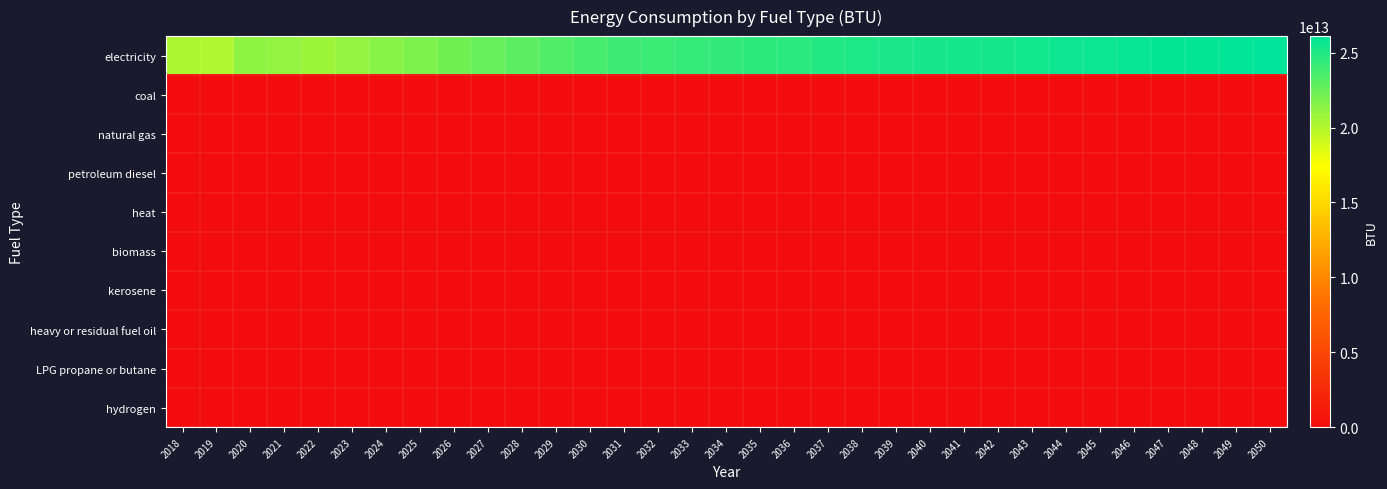

Reading right to left, extract all data points from this chart.

electricity: 2050=26104234504906.6	2049=26033930589130.7	2048=25933356931840.1	2047=25852637621134.5	2046=25749134634019.9	2045=25681109085884.9	2044=25605271991552.6	2043=25472475706198.0	2042=25308758717145.8	2041=25340981345209.8	2040=25249521158482.8	2039=25163594150312.2	2038=25055534427915.9	2037=24925016510202.3	2036=24647055658014.2	2035=24536717567977.0	2034=24411407347728.2	2033=24310508209346.1	2032=24114243111138.4	2031=24005206945467.4	2030=23678749410637.6	2029=23350664470350.0	2028=22979290544885.6	2027=22566580520793.6	2026=22216688347371.8	2025=21816346604759.0	2024=21418608710878.6	2023=21085967035309.2	2022=20708734450196.8	2021=21072622310555.4	2020=21167337308198.0	2019=20092273262791.3	2018=20191870476807.2
coal: 2050=0.0	2049=0.0	2048=0.0	2047=0.0	2046=0.0	2045=0.0	2044=0.0	2043=0.0	2042=0.0	2041=0.0	2040=0.0	2039=0.0	2038=0.0	2037=0.0	2036=0.0	2035=0.0	2034=0.0	2033=0.0	2032=0.0	2031=0.0	2030=0.0	2029=0.0	2028=0.0	2027=0.0	2026=0.0	2025=0.0	2024=0.0	2023=0.0	2022=0.0	2021=0.0	2020=0.0	2019=0.0	2018=0.0
natural gas: 2050=0.0	2049=0.0	2048=0.0	2047=0.0	2046=0.0	2045=0.0	2044=0.0	2043=0.0	2042=0.0	2041=0.0	2040=0.0	2039=0.0	2038=0.0	2037=0.0	2036=0.0	2035=0.0	2034=0.0	2033=0.0	2032=0.0	2031=0.0	2030=0.0	2029=0.0	2028=0.0	2027=0.0	2026=0.0	2025=0.0	2024=0.0	2023=0.0	2022=0.0	2021=0.0	2020=0.0	2019=0.0	2018=0.0
petroleum diesel: 2050=0.0	2049=0.0	2048=0.0	2047=0.0	2046=0.0	2045=0.0	2044=0.0	2043=0.0	2042=0.0	2041=0.0	2040=0.0	2039=0.0	2038=0.0	2037=0.0	2036=0.0	2035=0.0	2034=0.0	2033=0.0	2032=0.0	2031=0.0	2030=0.0	2029=0.0	2028=0.0	2027=0.0	2026=0.0	2025=0.0	2024=0.0	2023=0.0	2022=0.0	2021=0.0	2020=0.0	2019=0.0	2018=0.0
heat: 2050=0.0	2049=0.0	2048=0.0	2047=0.0	2046=0.0	2045=0.0	2044=0.0	2043=0.0	2042=0.0	2041=0.0	2040=0.0	2039=0.0	2038=0.0	2037=0.0	2036=0.0	2035=0.0	2034=0.0	2033=0.0	2032=0.0	2031=0.0	2030=0.0	2029=0.0	2028=0.0	2027=0.0	2026=0.0	2025=0.0	2024=0.0	2023=0.0	2022=0.0	2021=0.0	2020=0.0	2019=0.0	2018=0.0
biomass: 2050=0.0	2049=0.0	2048=0.0	2047=0.0	2046=0.0	2045=0.0	2044=0.0	2043=0.0	2042=0.0	2041=0.0	2040=0.0	2039=0.0	2038=0.0	2037=0.0	2036=0.0	2035=0.0	2034=0.0	2033=0.0	2032=0.0	2031=0.0	2030=0.0	2029=0.0	2028=0.0	2027=0.0	2026=0.0	2025=0.0	2024=0.0	2023=0.0	2022=0.0	2021=0.0	2020=0.0	2019=0.0	2018=0.0
kerosene: 2050=0.0	2049=0.0	2048=0.0	2047=0.0	2046=0.0	2045=0.0	2044=0.0	2043=0.0	2042=0.0	2041=0.0	2040=0.0	2039=0.0	2038=0.0	2037=0.0	2036=0.0	2035=0.0	2034=0.0	2033=0.0	2032=0.0	2031=0.0	2030=0.0	2029=0.0	2028=0.0	2027=0.0	2026=0.0	2025=0.0	2024=0.0	2023=0.0	2022=0.0	2021=0.0	2020=0.0	2019=0.0	2018=0.0
heavy or residual fuel oil: 2050=0.0	2049=0.0	2048=0.0	2047=0.0	2046=0.0	2045=0.0	2044=0.0	2043=0.0	2042=0.0	2041=0.0	2040=0.0	2039=0.0	2038=0.0	2037=0.0	2036=0.0	2035=0.0	2034=0.0	2033=0.0	2032=0.0	2031=0.0	2030=0.0	2029=0.0	2028=0.0	2027=0.0	2026=0.0	2025=0.0	2024=0.0	2023=0.0	2022=0.0	2021=0.0	2020=0.0	2019=0.0	2018=0.0
LPG propane or butane: 2050=0.0	2049=0.0	2048=0.0	2047=0.0	2046=0.0	2045=0.0	2044=0.0	2043=0.0	2042=0.0	2041=0.0	2040=0.0	2039=0.0	2038=0.0	2037=0.0	2036=0.0	2035=0.0	2034=0.0	2033=0.0	2032=0.0	2031=0.0	2030=0.0	2029=0.0	2028=0.0	2027=0.0	2026=0.0	2025=0.0	2024=0.0	2023=0.0	2022=0.0	2021=0.0	2020=0.0	2019=0.0	2018=0.0
hydrogen: 2050=0.0	2049=0.0	2048=0.0	2047=0.0	2046=0.0	2045=0.0	2044=0.0	2043=0.0	2042=0.0	2041=0.0	2040=0.0	2039=0.0	2038=0.0	2037=0.0	2036=0.0	2035=0.0	2034=0.0	2033=0.0	2032=0.0	2031=0.0	2030=0.0	2029=0.0	2028=0.0	2027=0.0	2026=0.0	2025=0.0	2024=0.0	2023=0.0	2022=0.0	2021=0.0	2020=0.0	2019=0.0	2018=0.0